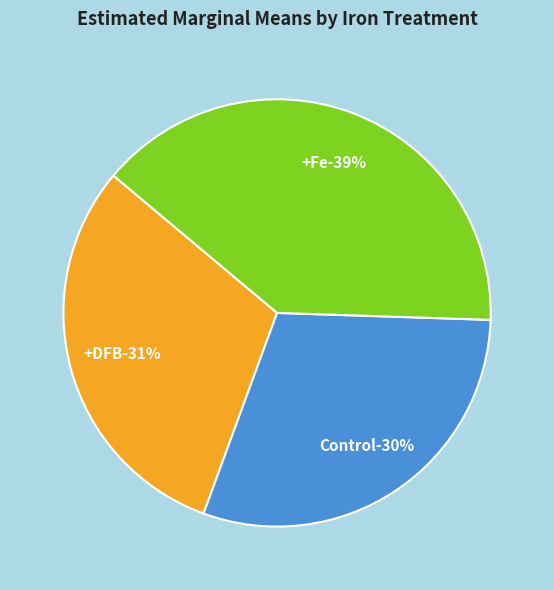

To the nearest percent, what is the combined percentage of Control and +Fe?

69%